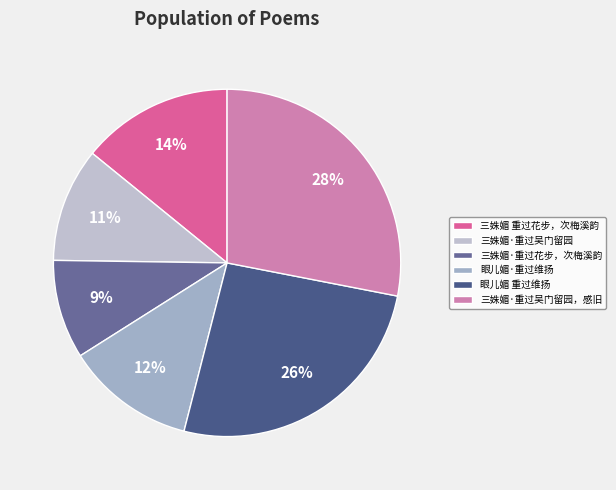

Count the number of slices in the pie.

6